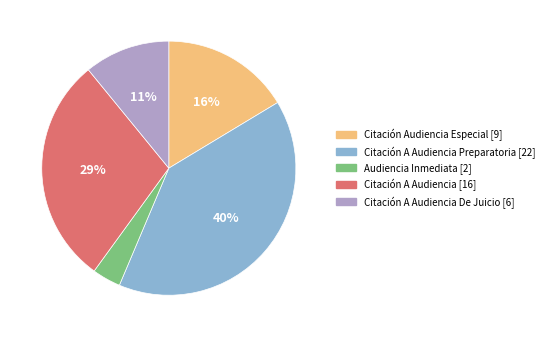

To the nearest percent, what is the average slice percentage?

20%